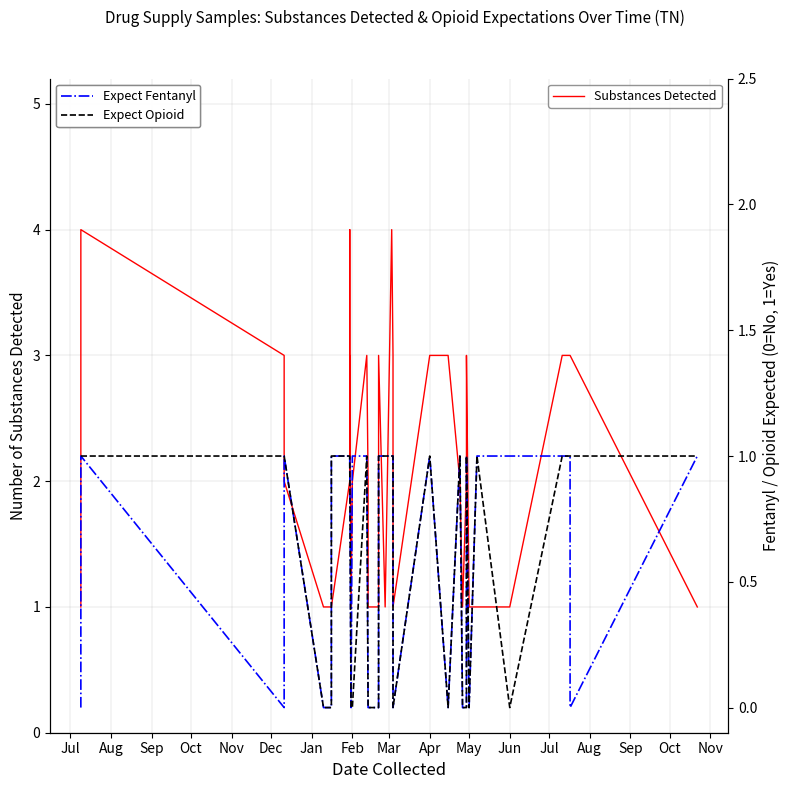

Count the number of data series in this chart.

3